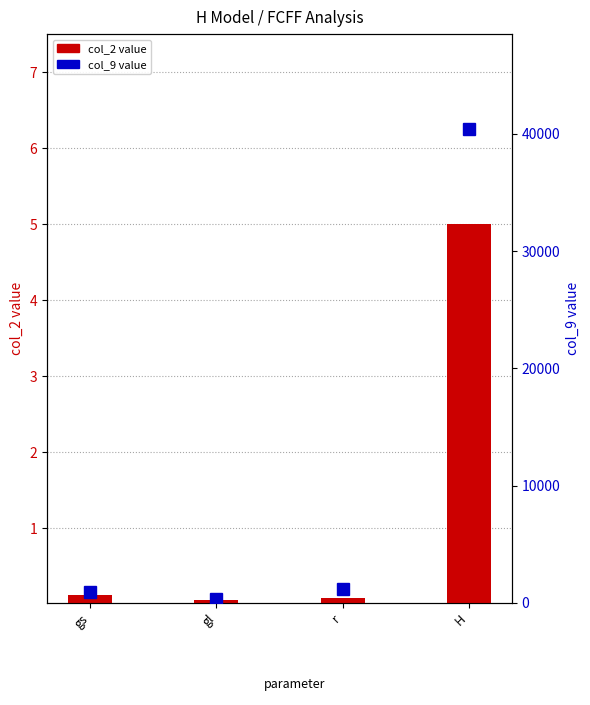

The col_2 value series shows 0.1 at r. True or false?

True